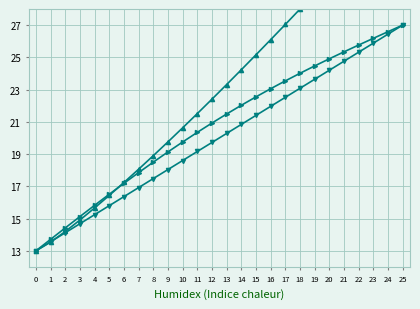

Reading right to left, list all the values displayed in this chart.

col_1: 25=27.0	24=26.4	23=25.9	22=25.3	21=24.8	20=24.2	19=23.6	18=23.1	17=22.5	16=22.0	15=21.4	14=20.8	13=20.3	12=19.7	11=19.2	10=18.6	9=18.0	8=17.5	7=16.9	6=16.4	5=15.8	4=15.2	3=14.7	2=14.1	1=13.6	0=13.0
col_2: 25=34.9	24=33.9	23=32.9	22=31.9	21=30.9	20=29.9	19=29.0	18=28.0	17=27.0	16=26.1	15=25.2	14=24.2	13=23.3	12=22.4	11=21.5	10=20.6	9=19.8	8=18.9	7=18.1	6=17.2	5=16.4	4=15.7	3=14.9	2=14.2	1=13.5	0=13.0
col_0: 25=27.0	24=26.6	23=26.2	22=25.8	21=25.3	20=24.9	19=24.5	18=24.0	17=23.5	16=23.1	15=22.5	14=22.0	13=21.5	12=20.9	11=20.3	10=19.7	9=19.1	8=18.5	7=17.9	6=17.2	5=16.5	4=15.8	3=15.1	2=14.4	1=13.7	0=13.0